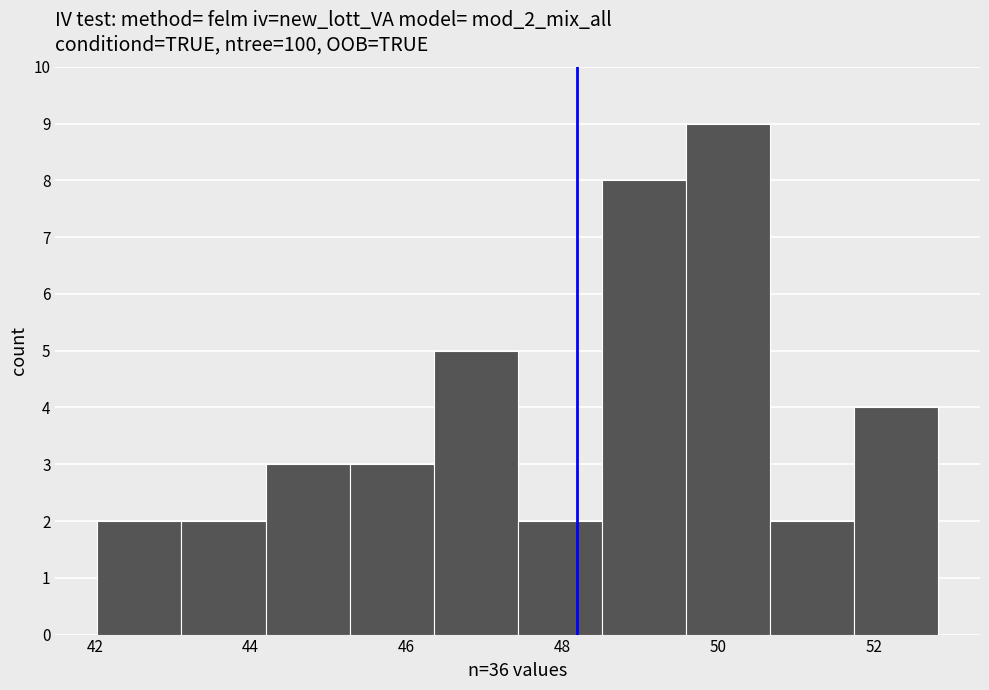

Over which range of the x-axis is the bar tallest?

49.6 to 50.6